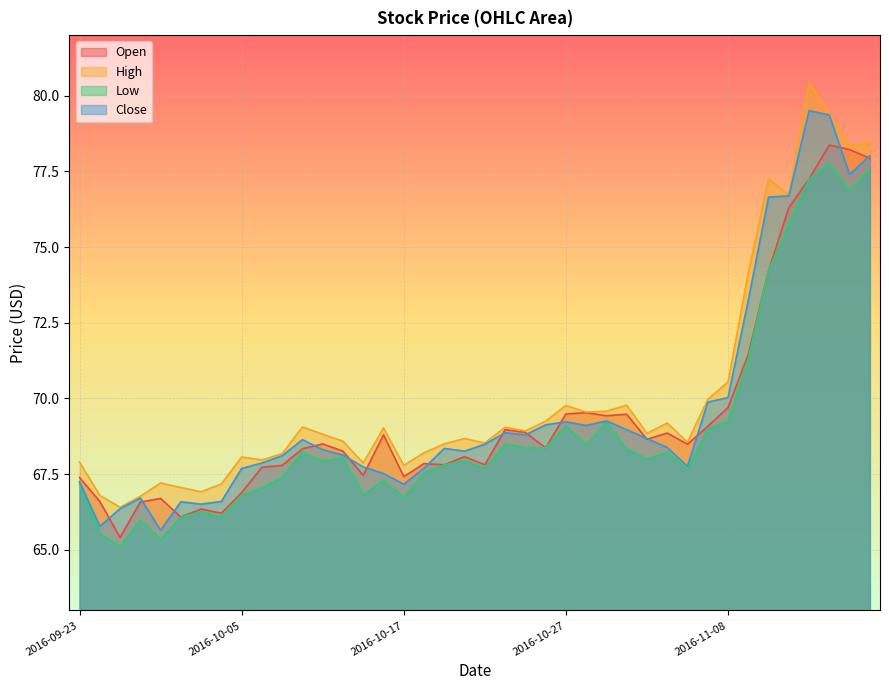

Between 2016-09-29 and 2016-10-06, which is larger?

2016-10-06